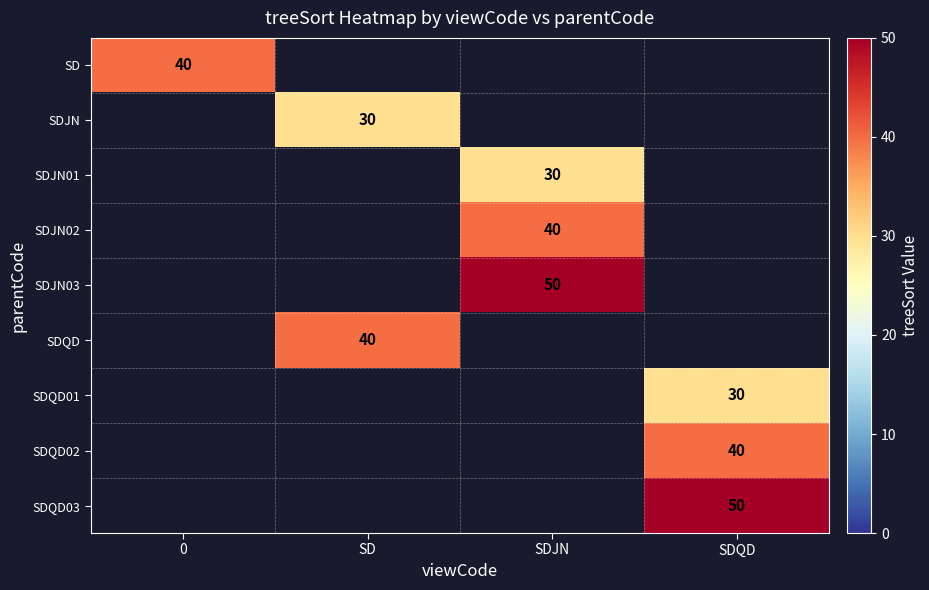

The SDJN01 series shows 11.6 at SDJN. True or false?

False